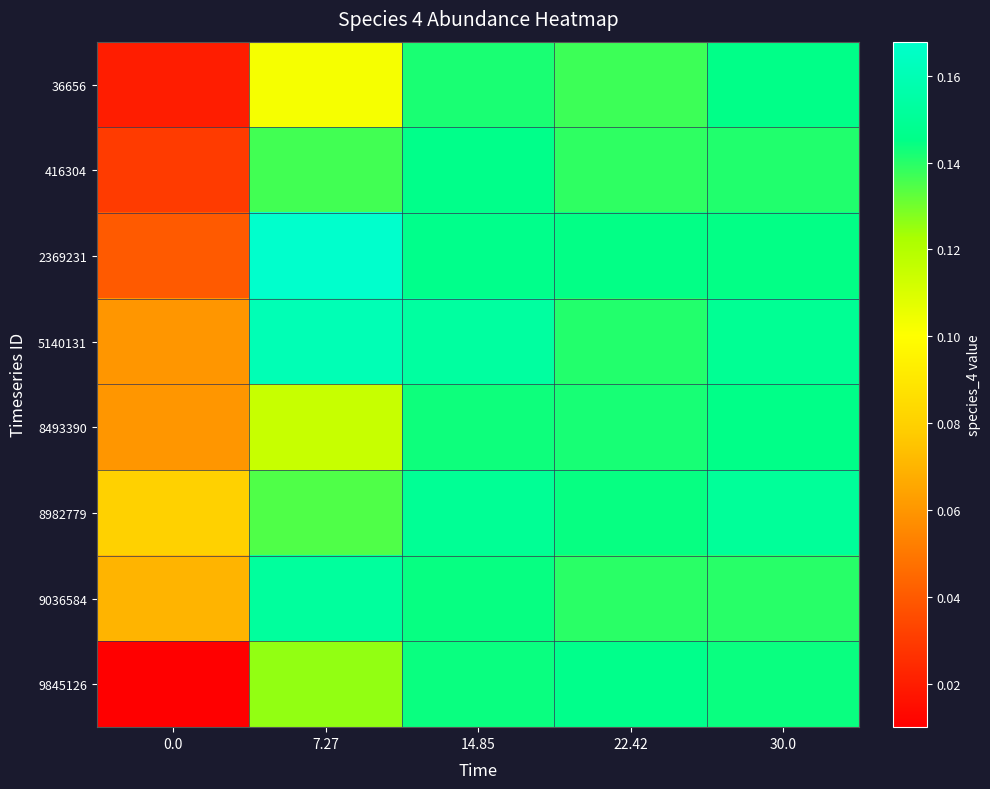

Reading right to left, list all the values displayed in this chart.

36656: 30.0=0.1	22.42=0.1	14.85=0.1	7.27=0.1	0.0=0.0
416304: 30.0=0.1	22.42=0.1	14.85=0.1	7.27=0.1	0.0=0.0
2369231: 30.0=0.1	22.42=0.1	14.85=0.1	7.27=0.2	0.0=0.0
5140131: 30.0=0.1	22.42=0.1	14.85=0.2	7.27=0.2	0.0=0.1
8493390: 30.0=0.1	22.42=0.1	14.85=0.1	7.27=0.1	0.0=0.1
8982779: 30.0=0.2	22.42=0.1	14.85=0.1	7.27=0.1	0.0=0.1
9036584: 30.0=0.1	22.42=0.1	14.85=0.1	7.27=0.2	0.0=0.1
9845126: 30.0=0.1	22.42=0.1	14.85=0.1	7.27=0.1	0.0=0.0